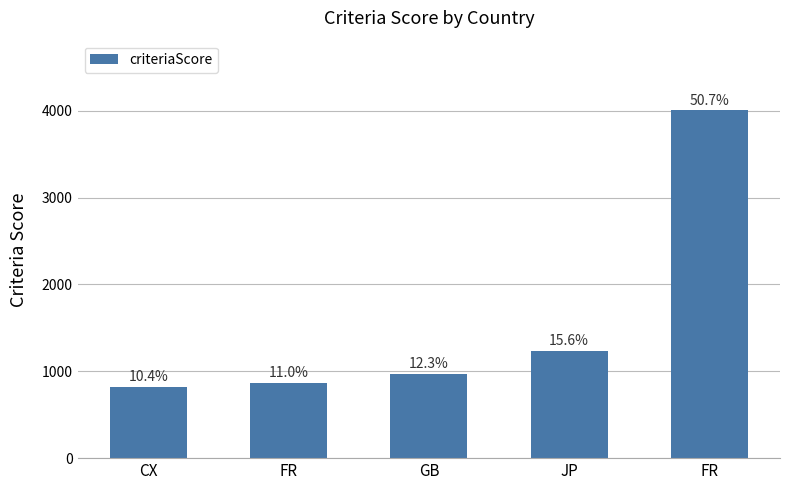

What is the change in value from FR to GB?

+103